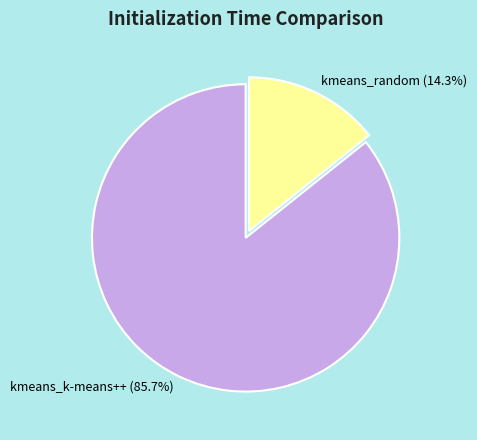

Does kmeans_k-means++ account for over 50% of the chart?

Yes